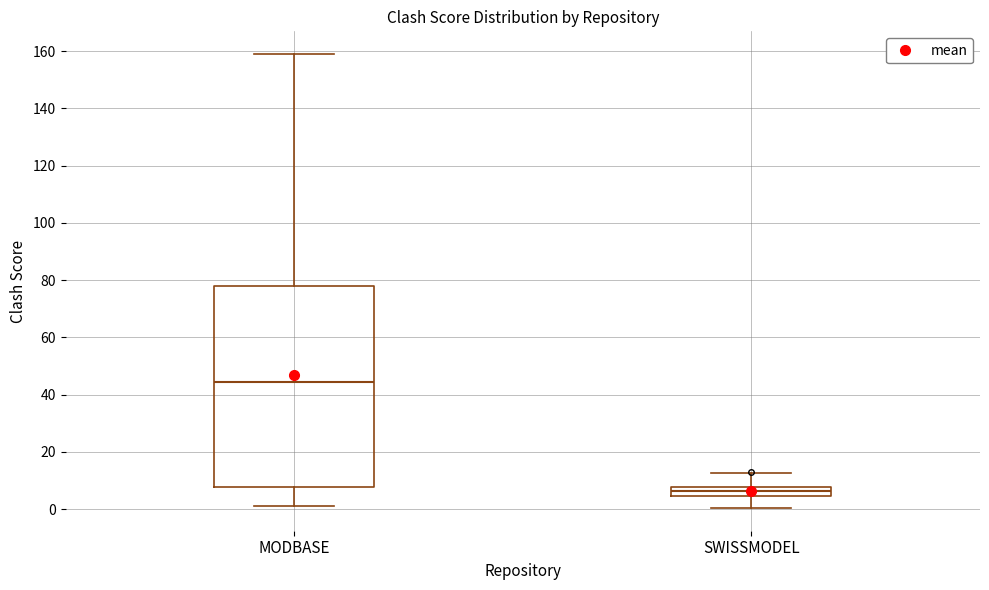

Reading left to right, transcribe this box plot: for each box, give where its median line is, the range the box spans, and where its two whiskers end, as read against the y-axis. The values are not printed on the chart, so give them approximately, as read against the axis.

MODBASE: median 44, box 8 to 78, whiskers 2 to 160
SWISSMODEL: median 6, box 4 to 8, whiskers 0 to 12